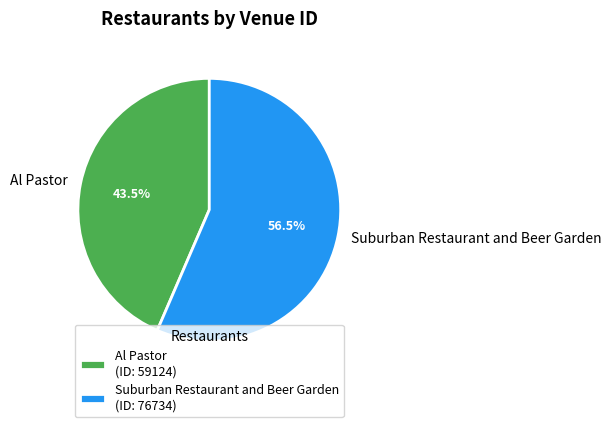

Between Suburban Restaurant and Beer Garden and Al Pastor, which is larger?

Suburban Restaurant and Beer Garden